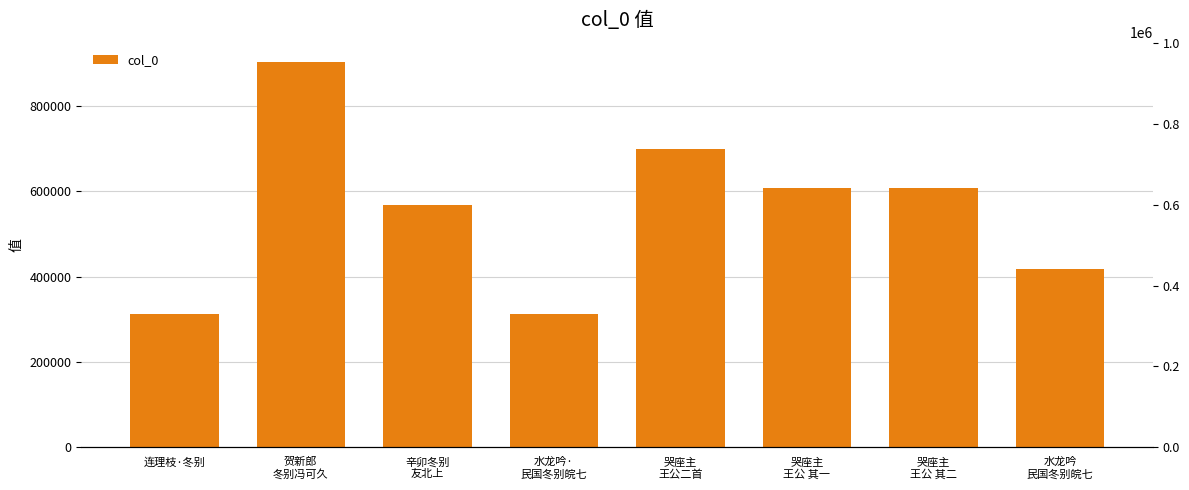

What is the greatest value displayed?

902317